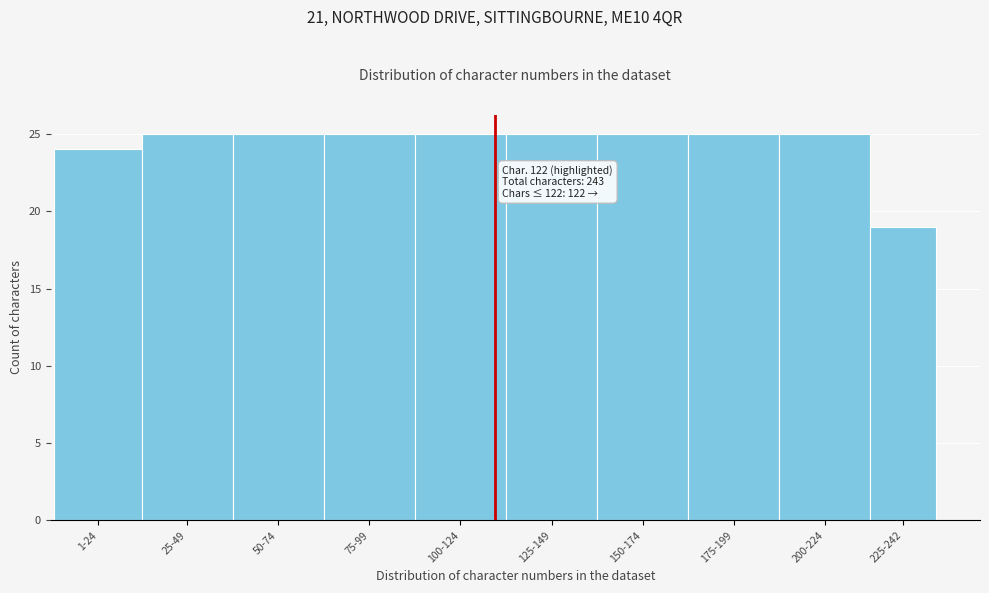

Reading left to right, list all the values displayed in this chart.

24	25	25	25	25	25	25	25	25	19